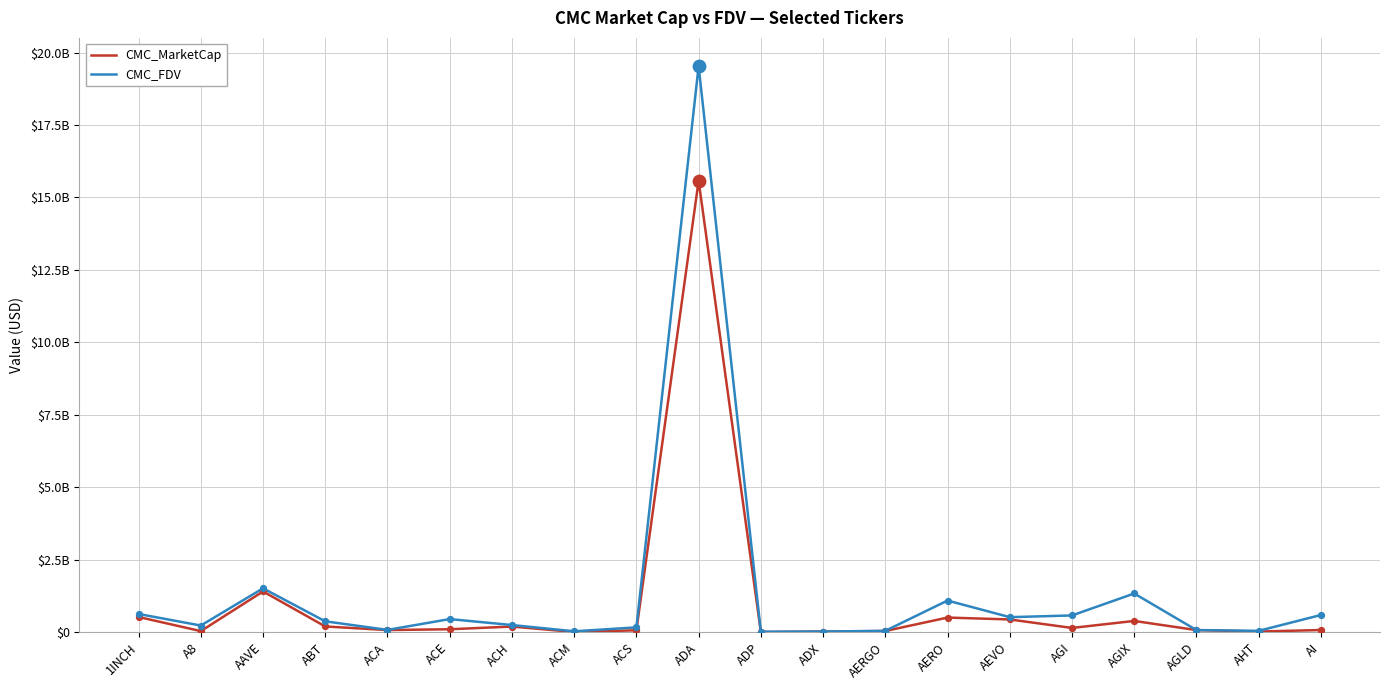

What are all the series names shown in the legend?

CMC_MarketCap, CMC_FDV